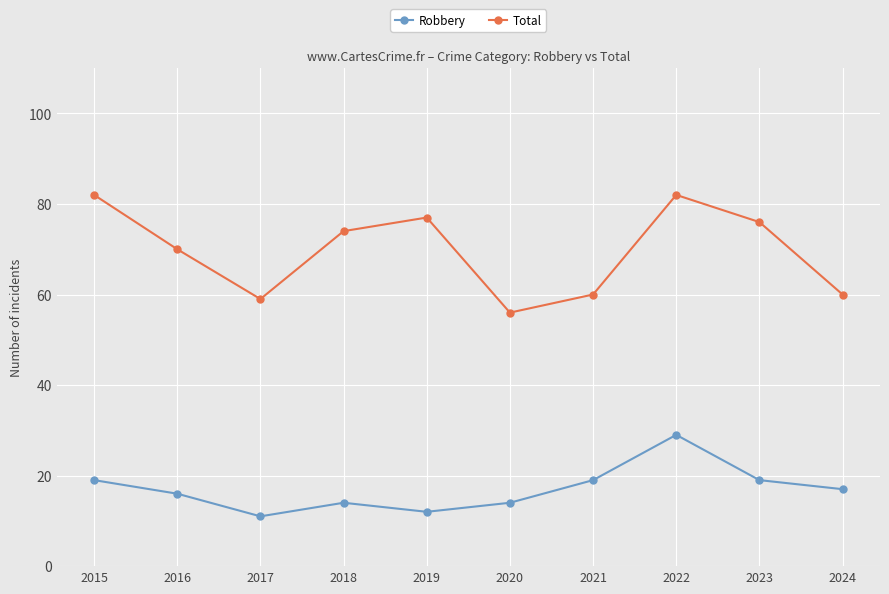

True or false: Robbery and Total intersect in this chart.

False